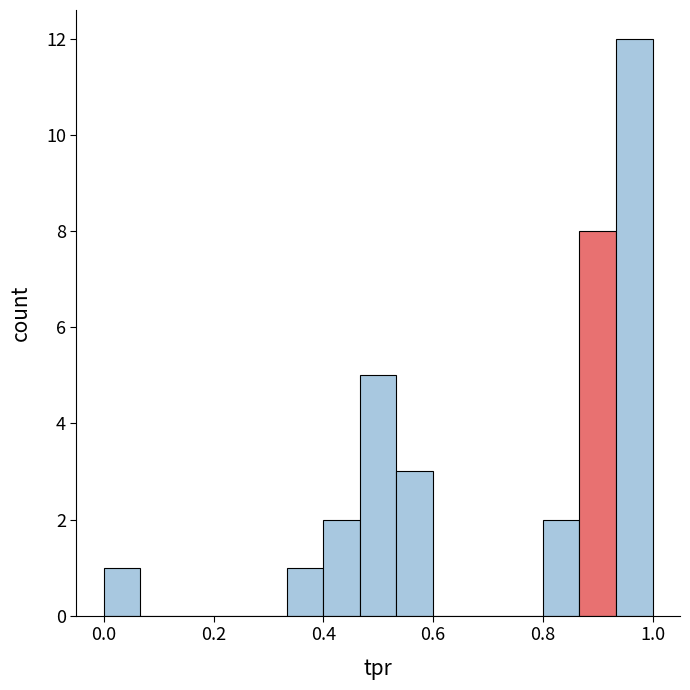

Read against the x-axis, roughly where is the centre of the tallest bar?

0.96